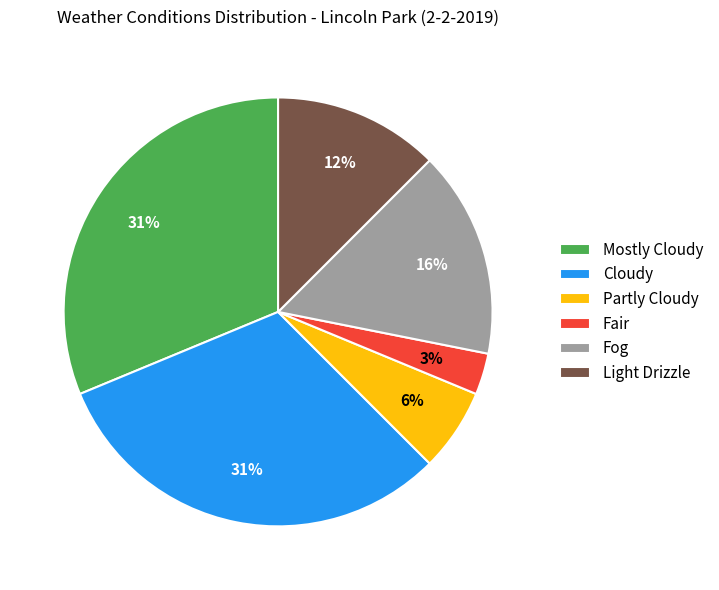

Which category has the smallest portion of the pie?

Fair